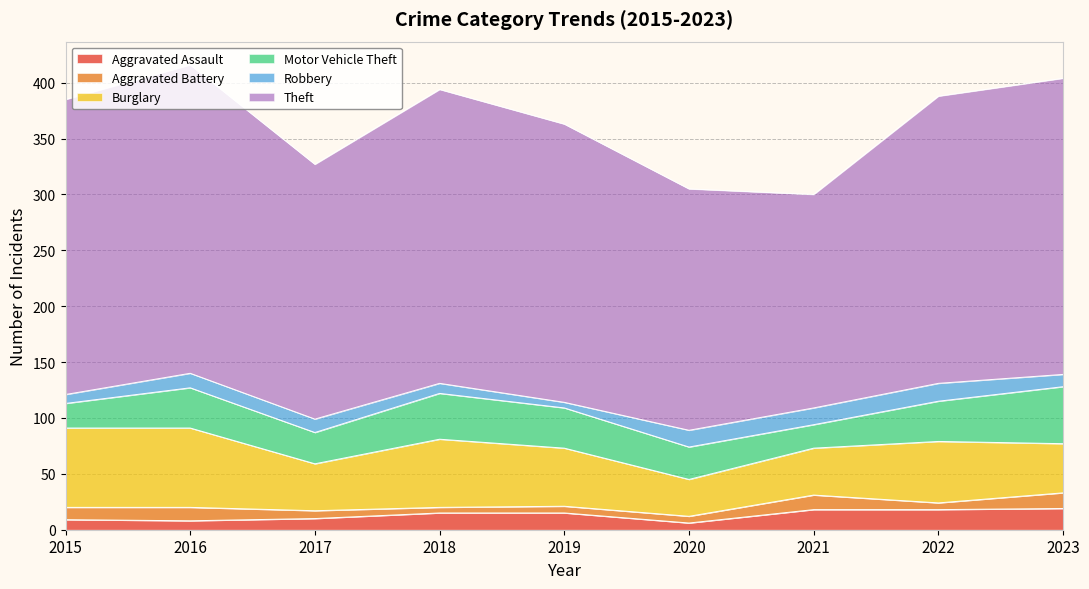

Where is the first local maximum for Motor Vehicle Theft?

2016